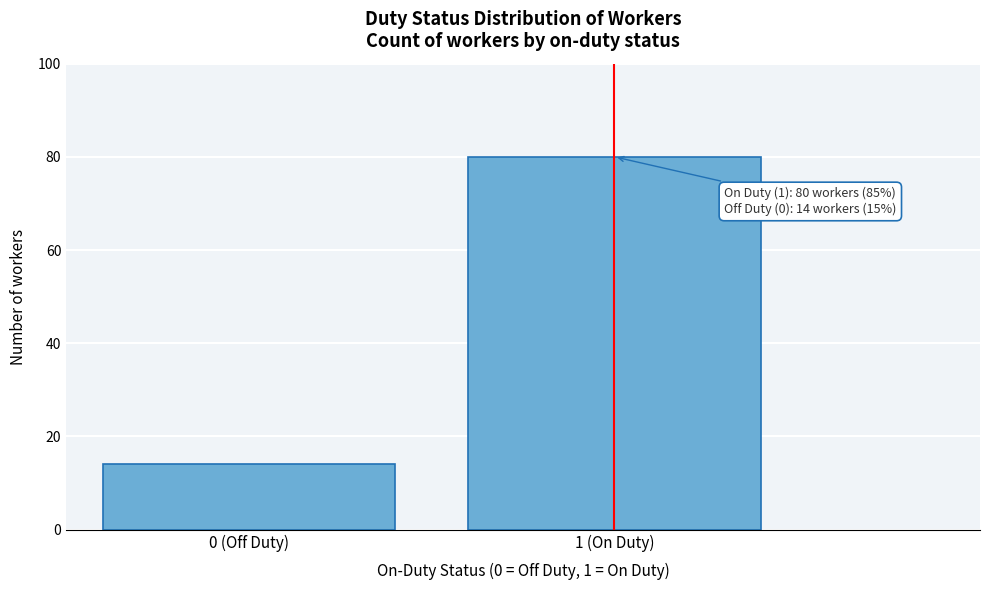

Reading left to right, list all the values displayed in this chart.

14	80